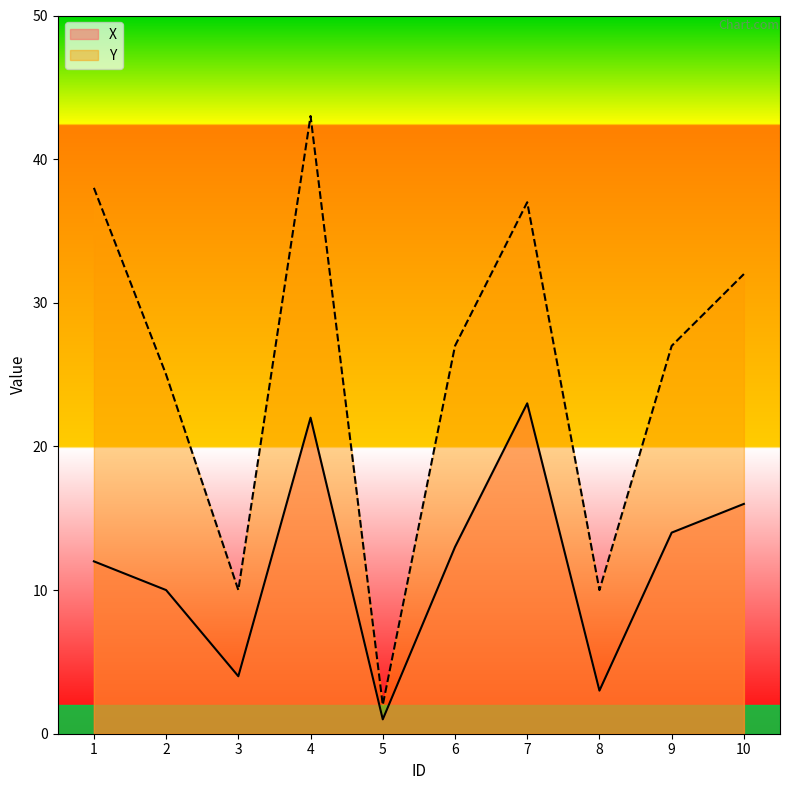

What are all the series names shown in the legend?

X, Y